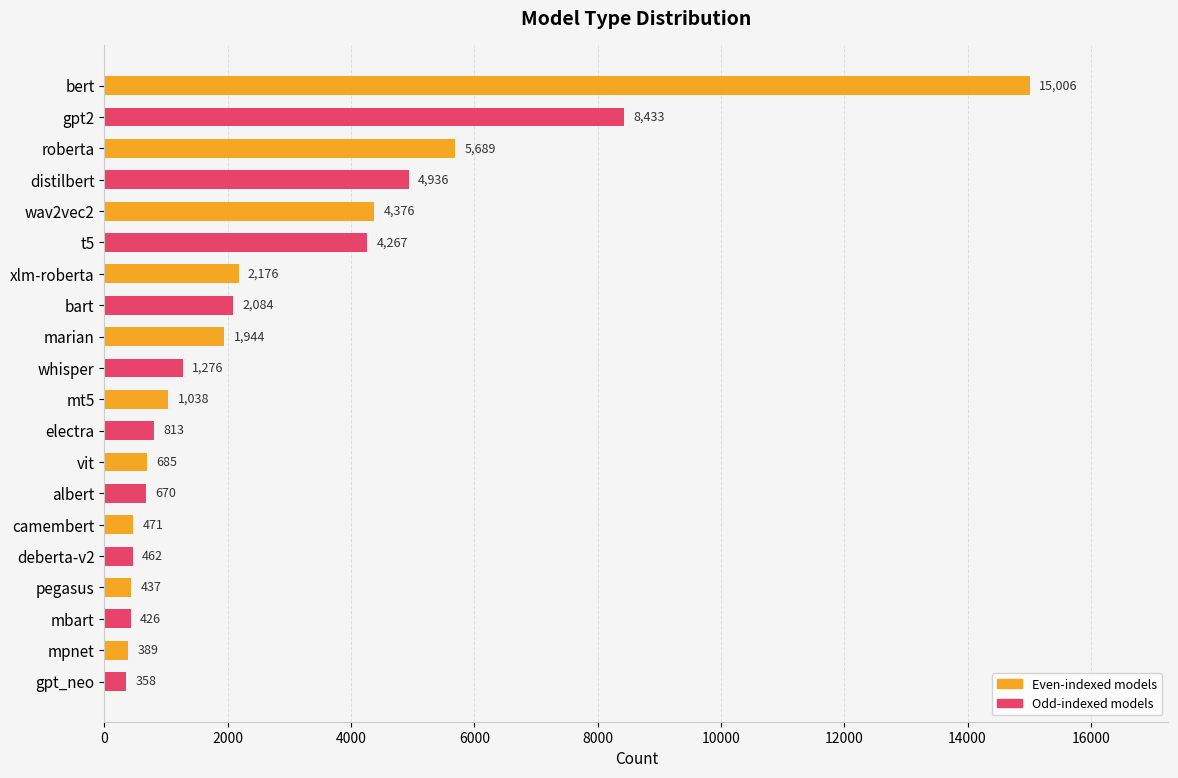

Between mt5 and t5, which is larger?

t5